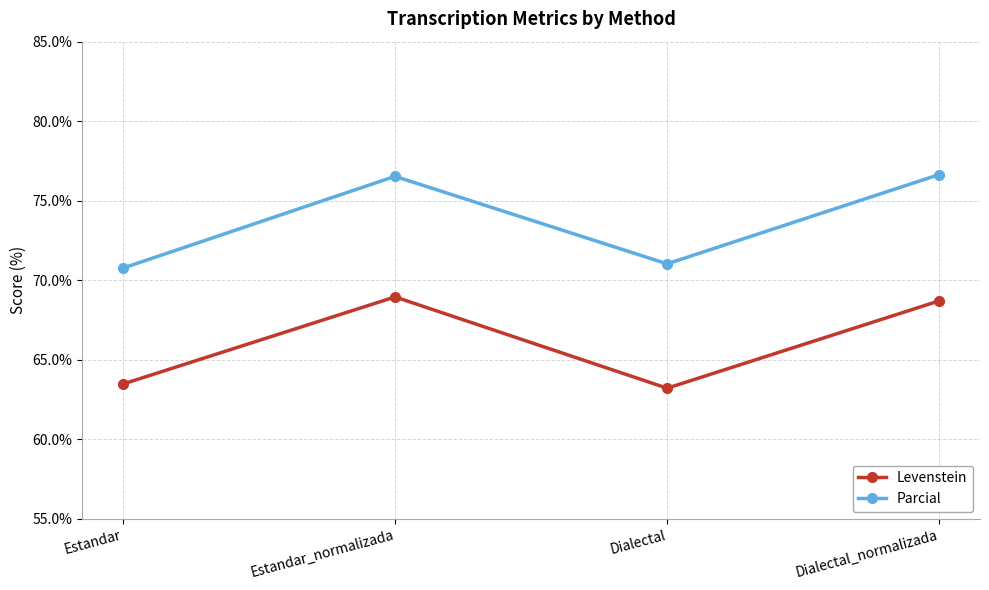

What is the spread (max minus min) of values at Dialectal?

7.8